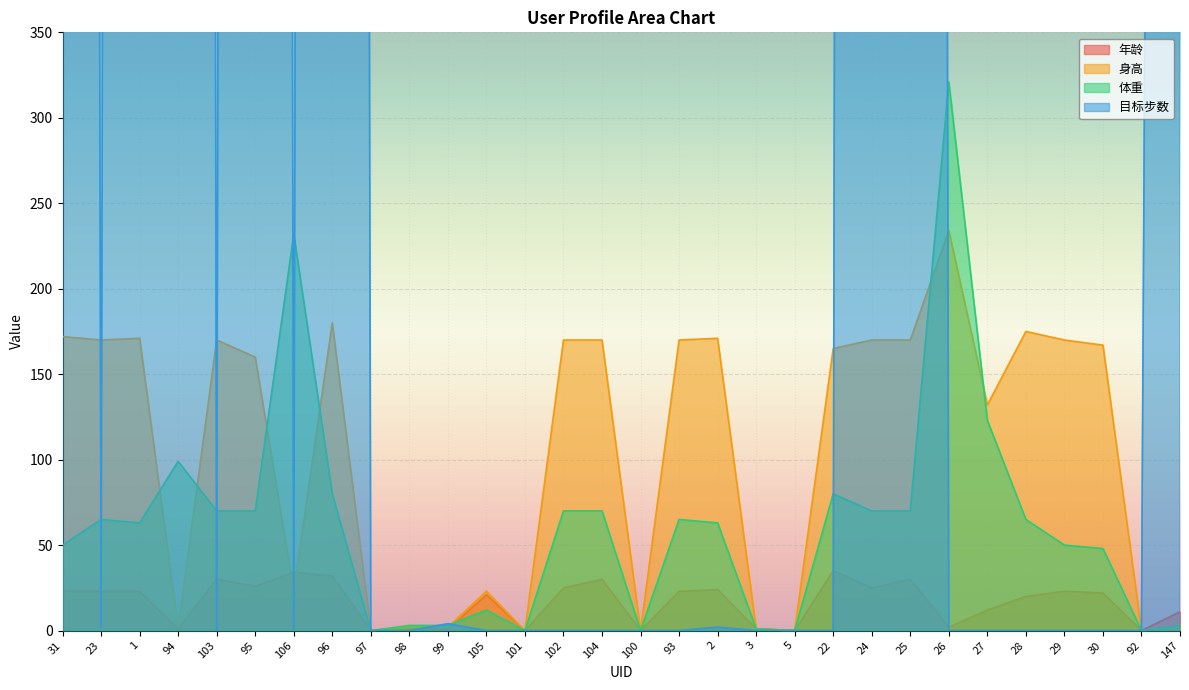

Reading left to right, transcribe all the data shown in this chart.

年龄: 23	23	23	1	30	26	34	32	0	1	1	21	0	25	30	0	23	24	1	0	35	25	30	2	12	20	23	22	0	11
身高: 172	170	171	1	170	160	23	180	0	2	2	23	0	170	170	0	170	171	1	0	165	170	170	234	132	175	170	167	0	2
体重: 50	65	63	99	70	70	232	80	0	3	3	12	0	70	70	0	65	63	1	0	80	70	70	321	123	65	50	48	0	3
目标步数: 10000	2	10000	12000	0	11000	0	10000	0	0	4	0	0	0	0	0	0	2	0	0	0	11000	10000	0	0	0	0	0	0	4050